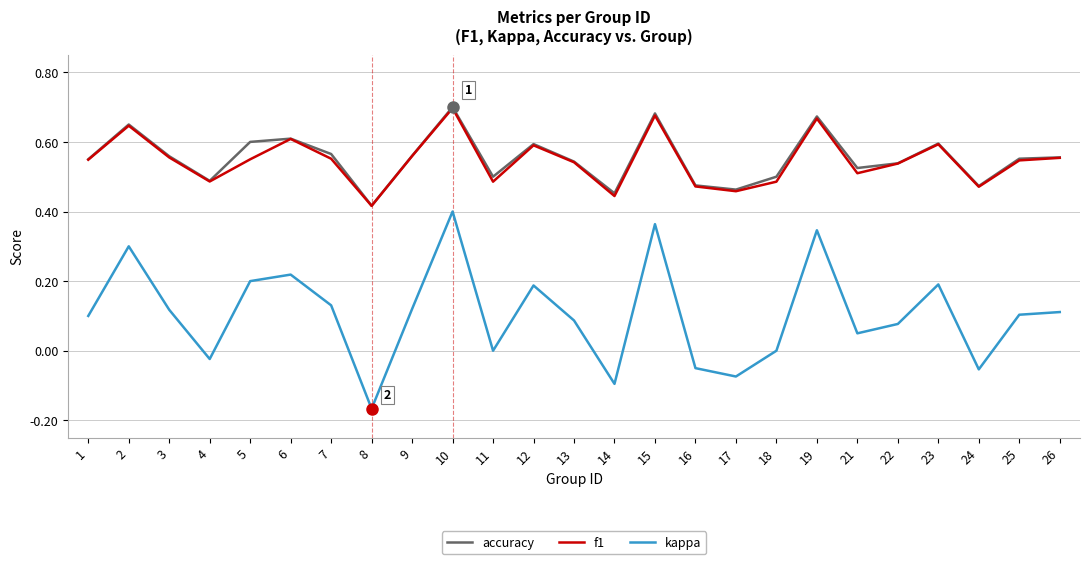

At which category is the sum across all series the highest?

10